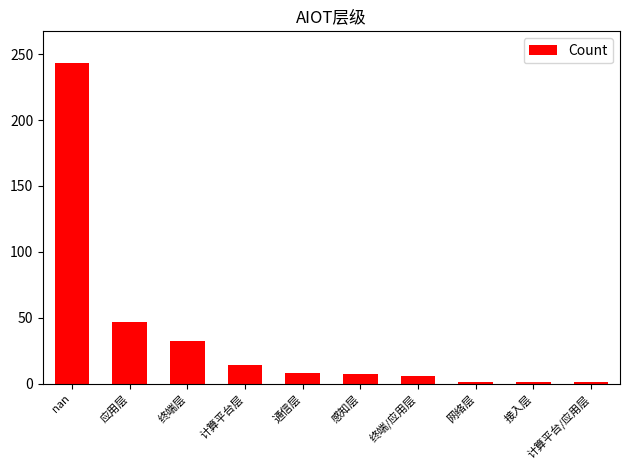

Are the bars grouped side by side (vs. stacked)?

No